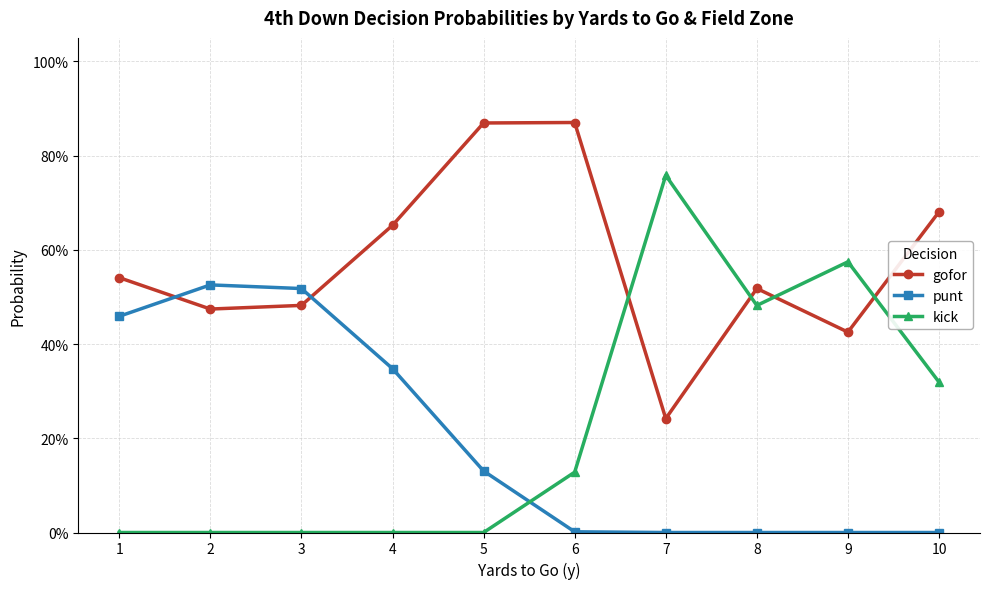

How many intersections are there between gofor and punt?

2